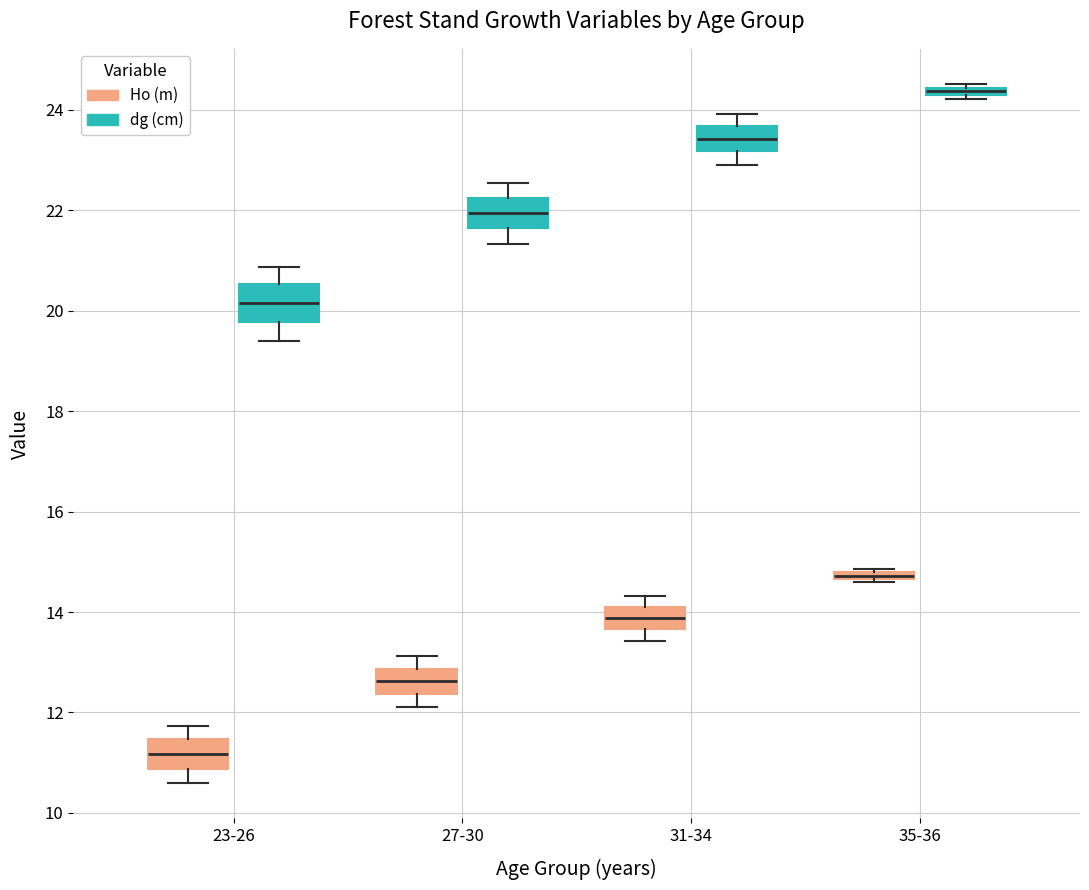

Which box's median line is the highest?

35-36 (dg (cm))